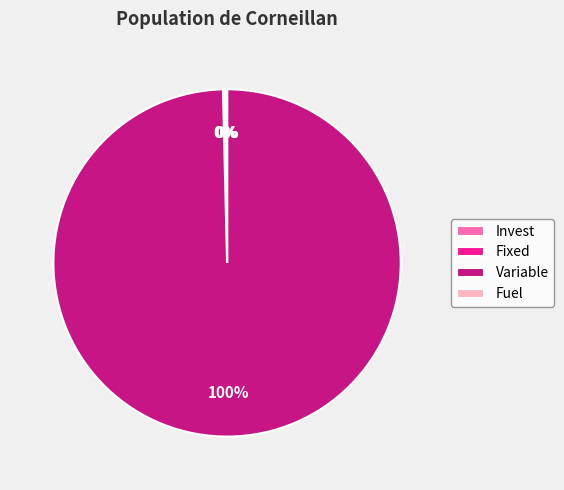

Is there a majority slice in this chart?

Yes